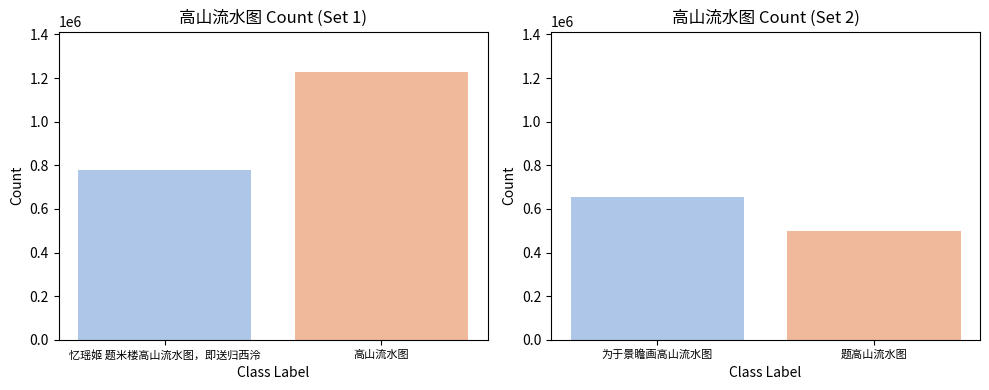

List the series in order of their peak value, lowest first.

col_0 (right), col_0 (left)